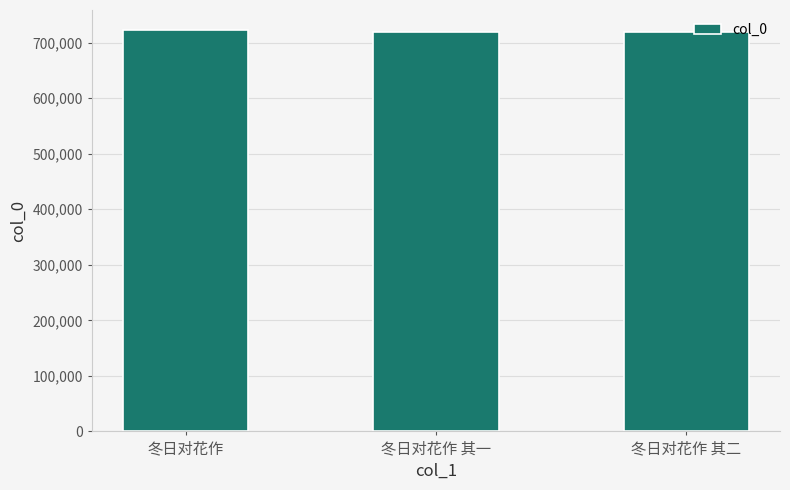

What position from the left is 冬日对花作?

1